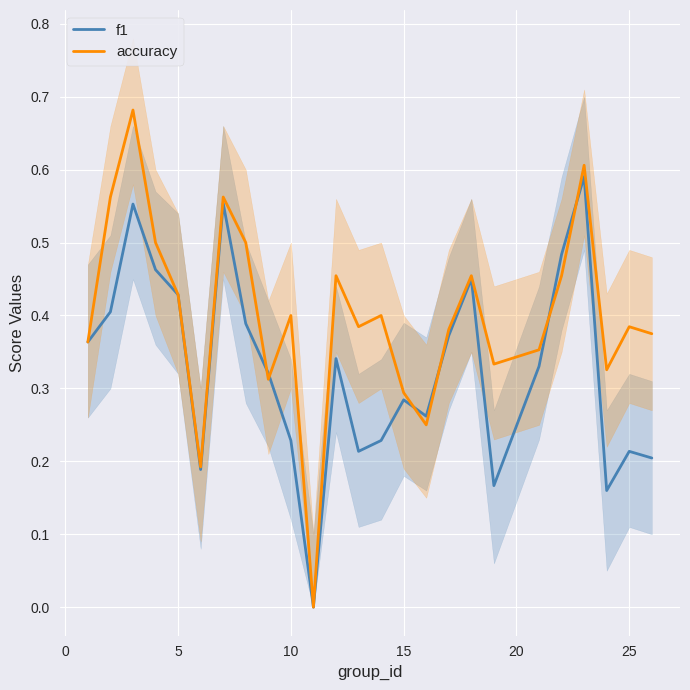

Rank the series by their average value, from highest to lowest.

accuracy, f1